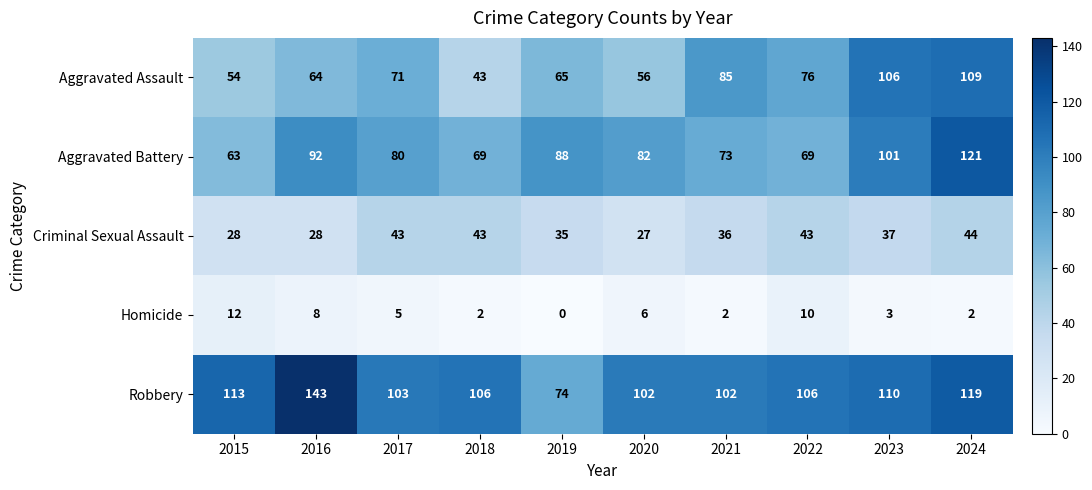

Rank the series by their maximum value, from lowest to highest.

Homicide, Criminal Sexual Assault, Aggravated Assault, Aggravated Battery, Robbery